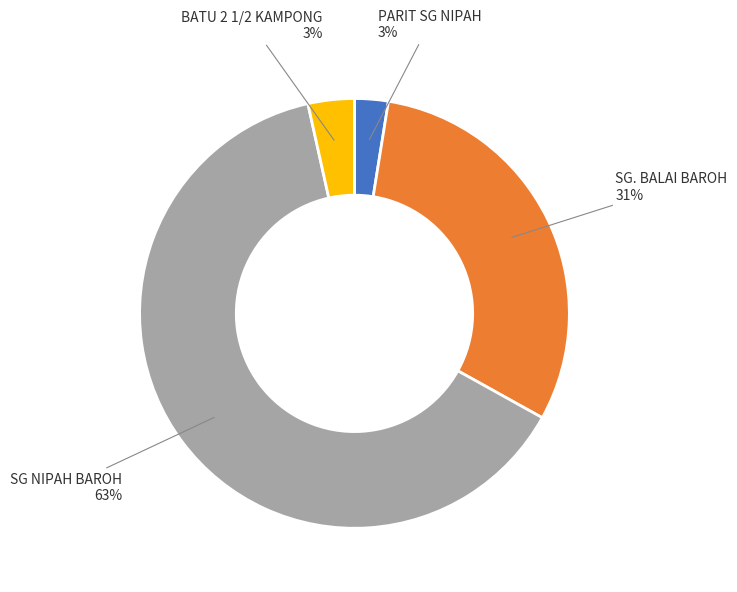

Which category has the biggest portion of the pie?

SG NIPAH BAROH